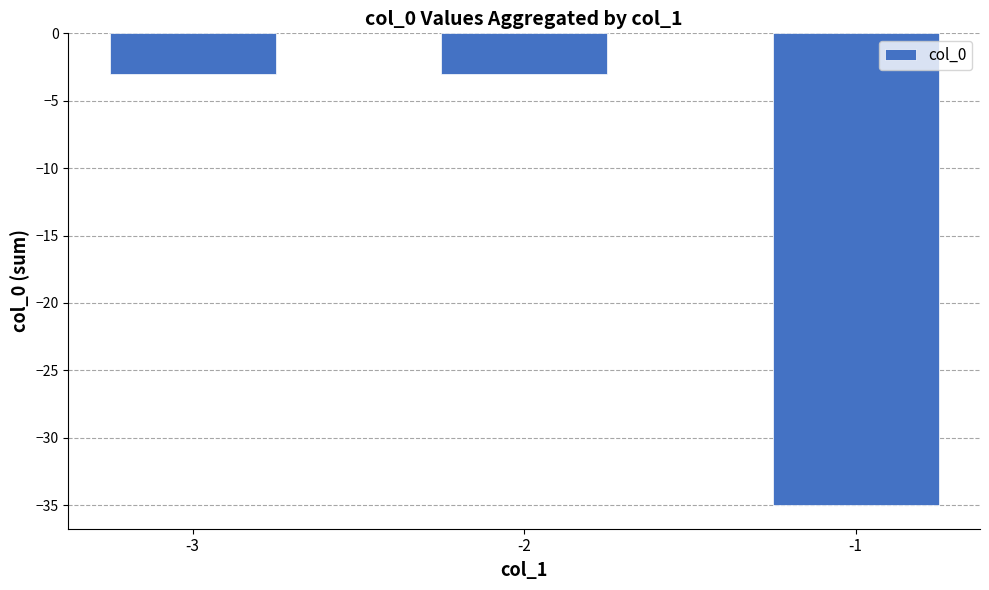

Reading left to right, what are all the values shown in this chart?

-3=-3	-2=-3	-1=-35